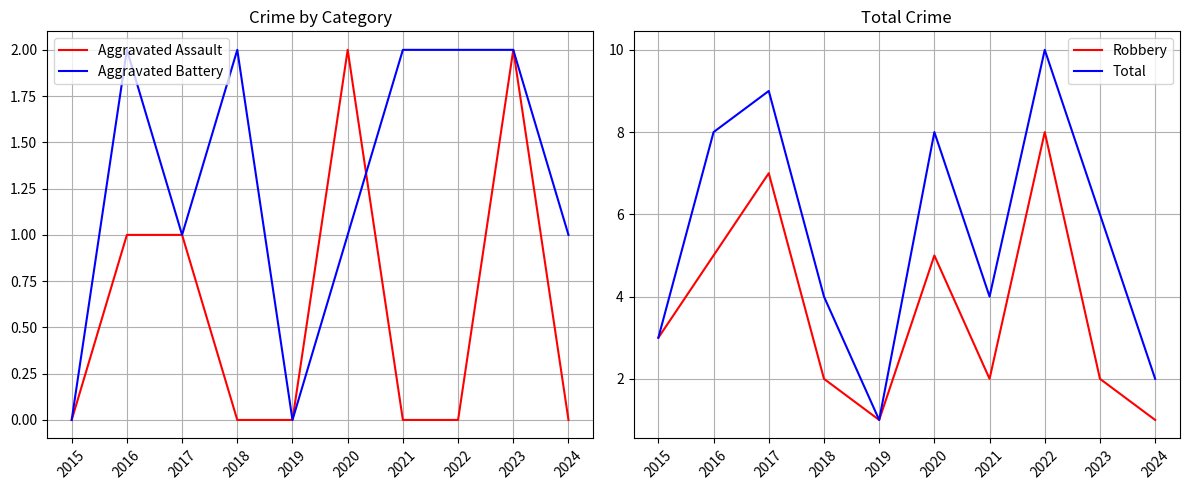

What is the sum of the Robbery values at 2017 and 2021?

9